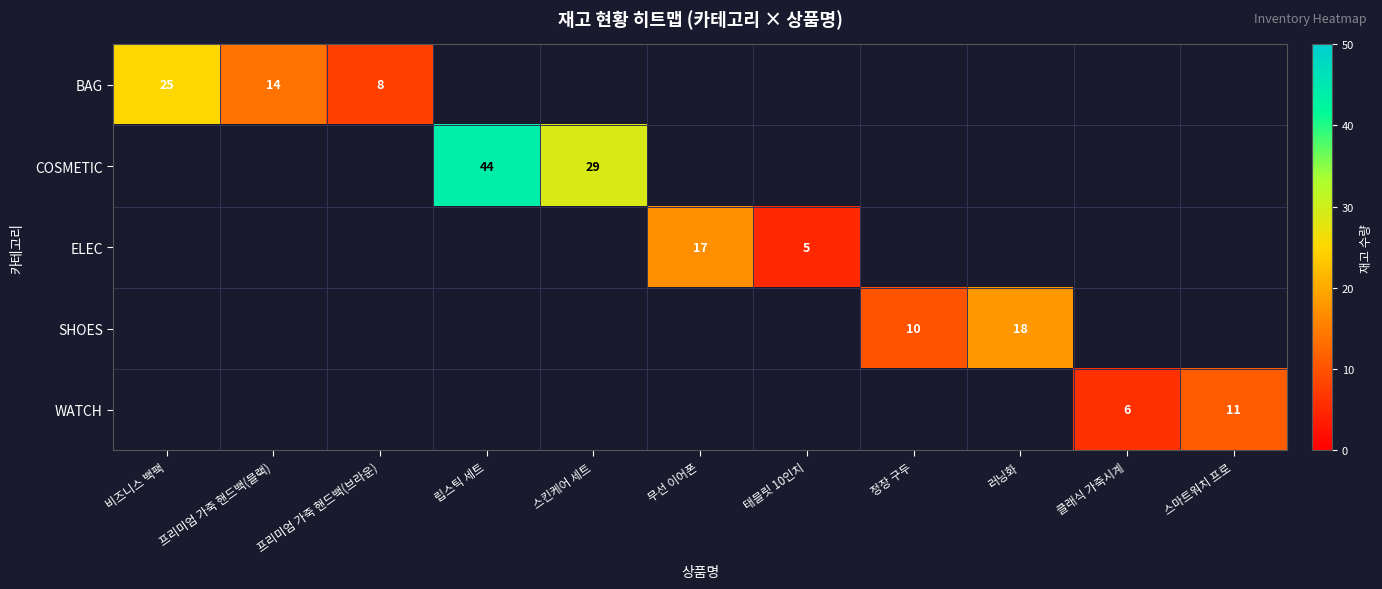

The value of ELEC at 태블릿 10인치 is 5. True or false?

True